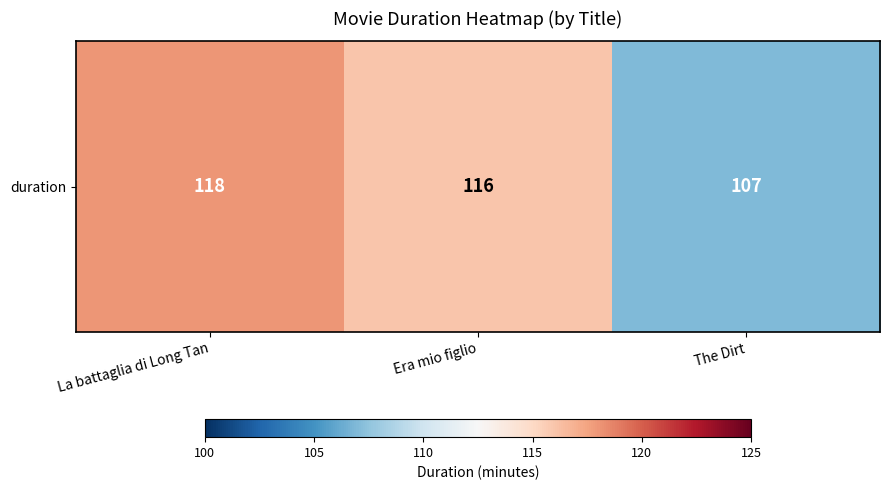

Where does the data first go above 116?

La battaglia di Long Tan